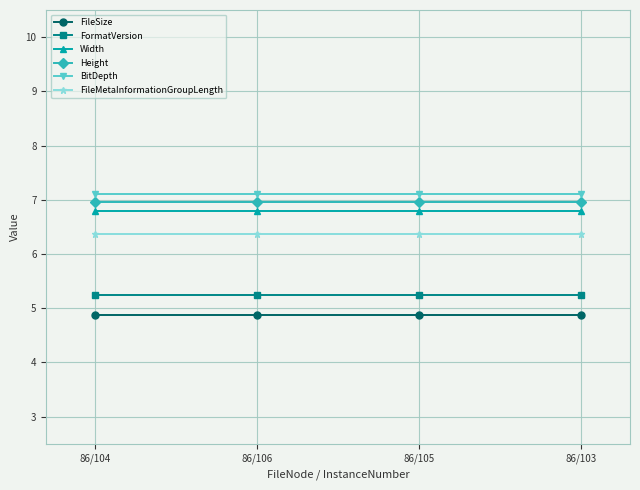

Which series has the largest total across all categories?

BitDepth